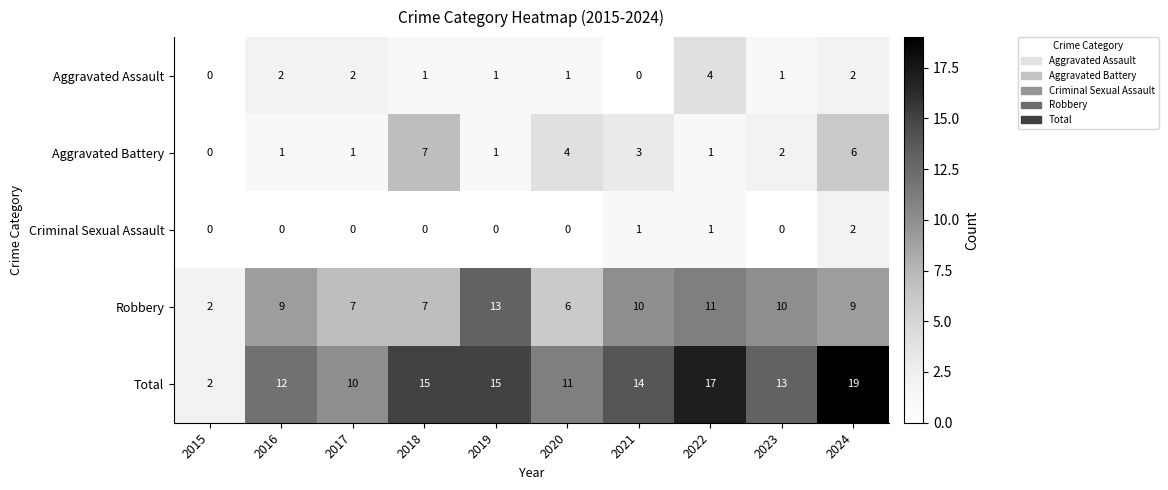

What is the approximate value of Robbery at 2023, to the nearest 5?

10